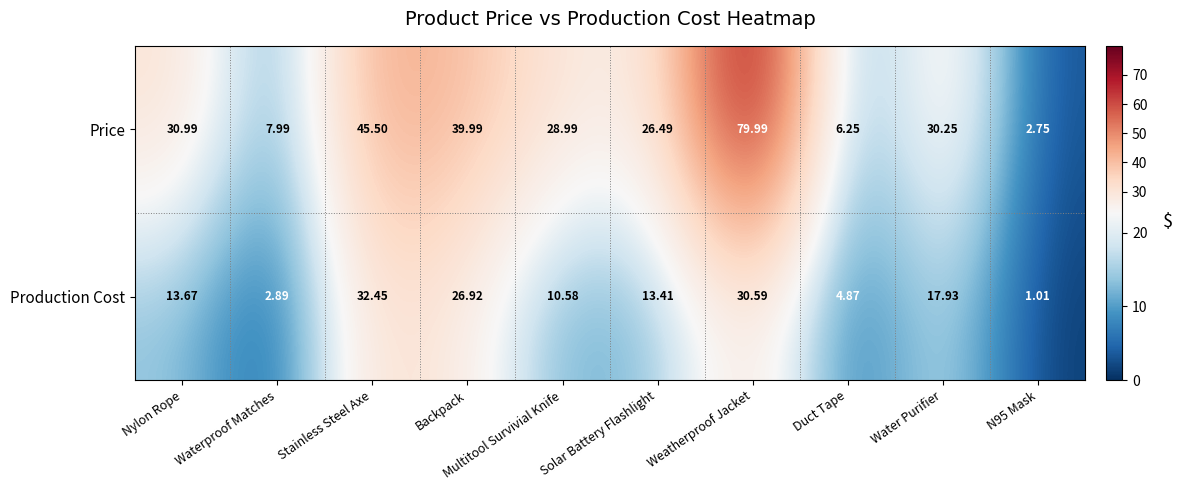

Which series changed the most between Nylon Rope and Stainless Steel Axe?

Production Cost